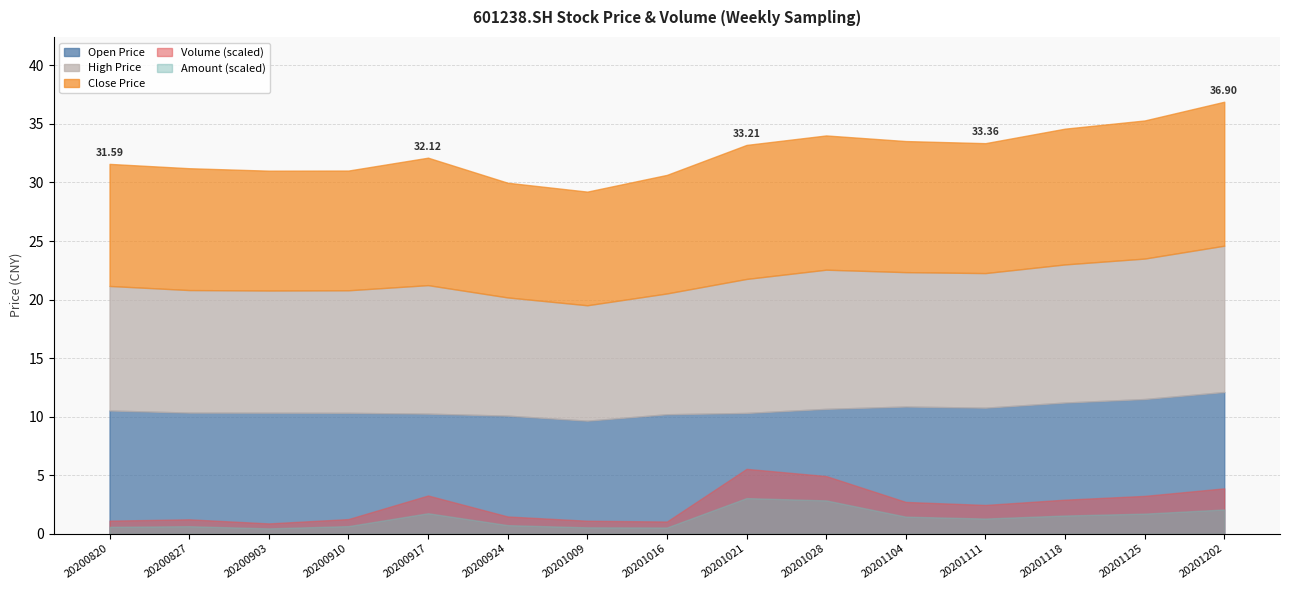

Reading right to left, list all the values displayed in this chart.

open: 12.1	11.5	11.2	10.8	10.9	10.7	10.3	10.2	9.7	10.1	10.2	10.3	10.3	10.3	10.5
high: 12.5	12.0	11.8	11.5	11.5	11.9	11.4	10.3	9.9	10.1	11.0	10.5	10.4	10.5	10.6
close: 12.3	11.8	11.6	11.1	11.2	11.5	11.4	10.1	9.7	9.8	10.9	10.2	10.2	10.4	10.4
vol: 600000.0	500000.0	450000.0	380000.0	420000.0	762948.0	858267.0	160363.0	170816.0	227451.0	505433.0	192840.0	135338.0	189651.0	171902.0
amount: 640000.0	530000.0	480000.0	400000.0	450000.0	880425.0	942003.0	162597.0	166578.0	225325.0	540559.0	199387.0	139226.0	196785.0	180175.0